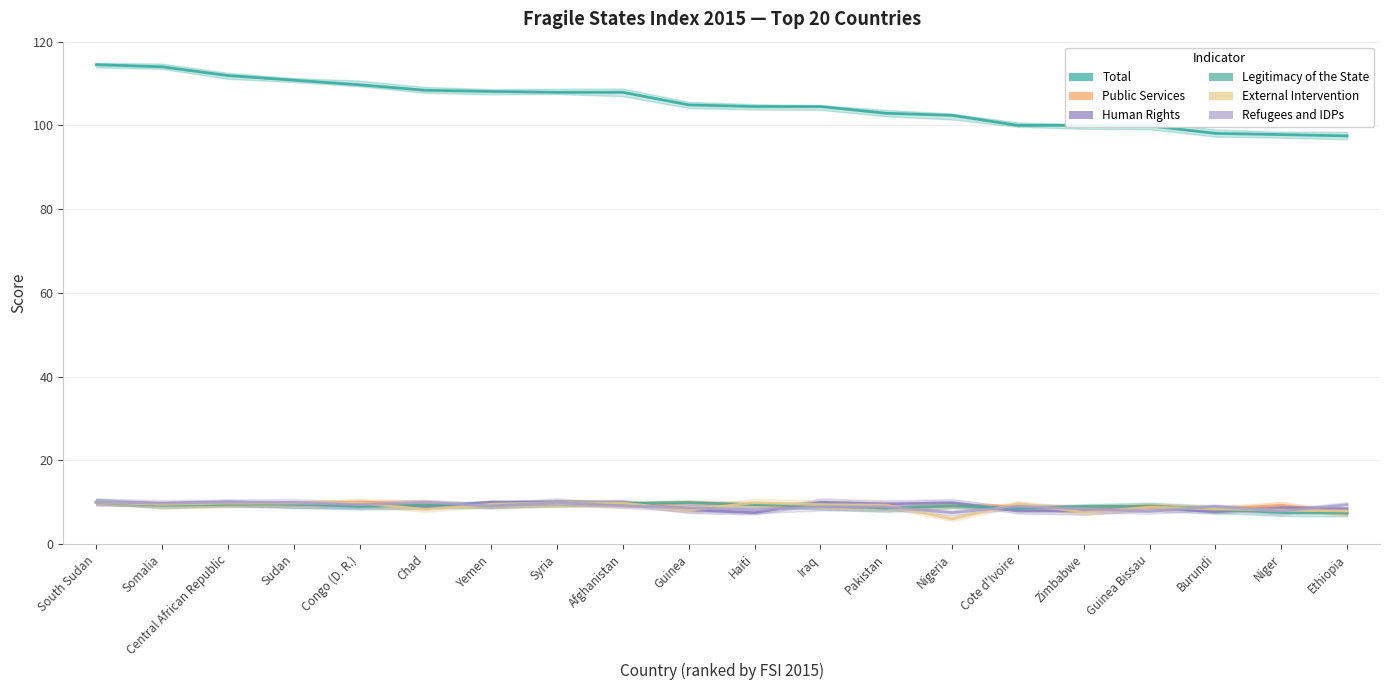

Does the chart display data point markers on the line(s)?

No